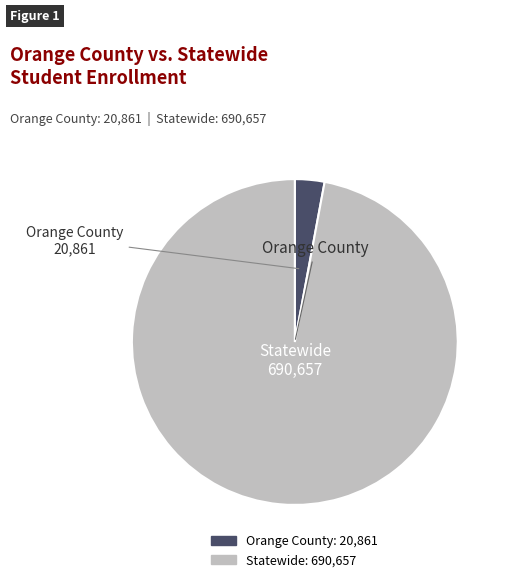

What is the smallest slice in the pie chart?

Orange County